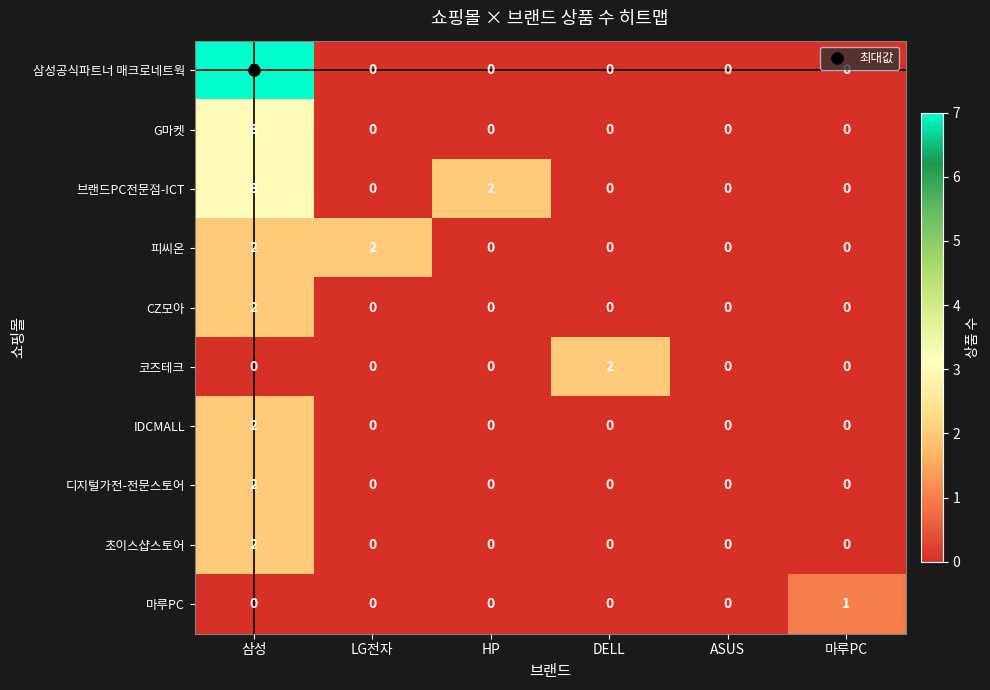

Which series changed the most between 삼성 and HP?

삼성공식파트너 매크로네트웍